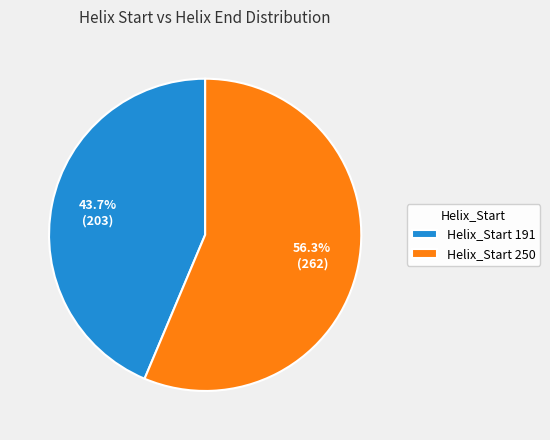

Is Helix_Start 191 the majority of the pie?

No